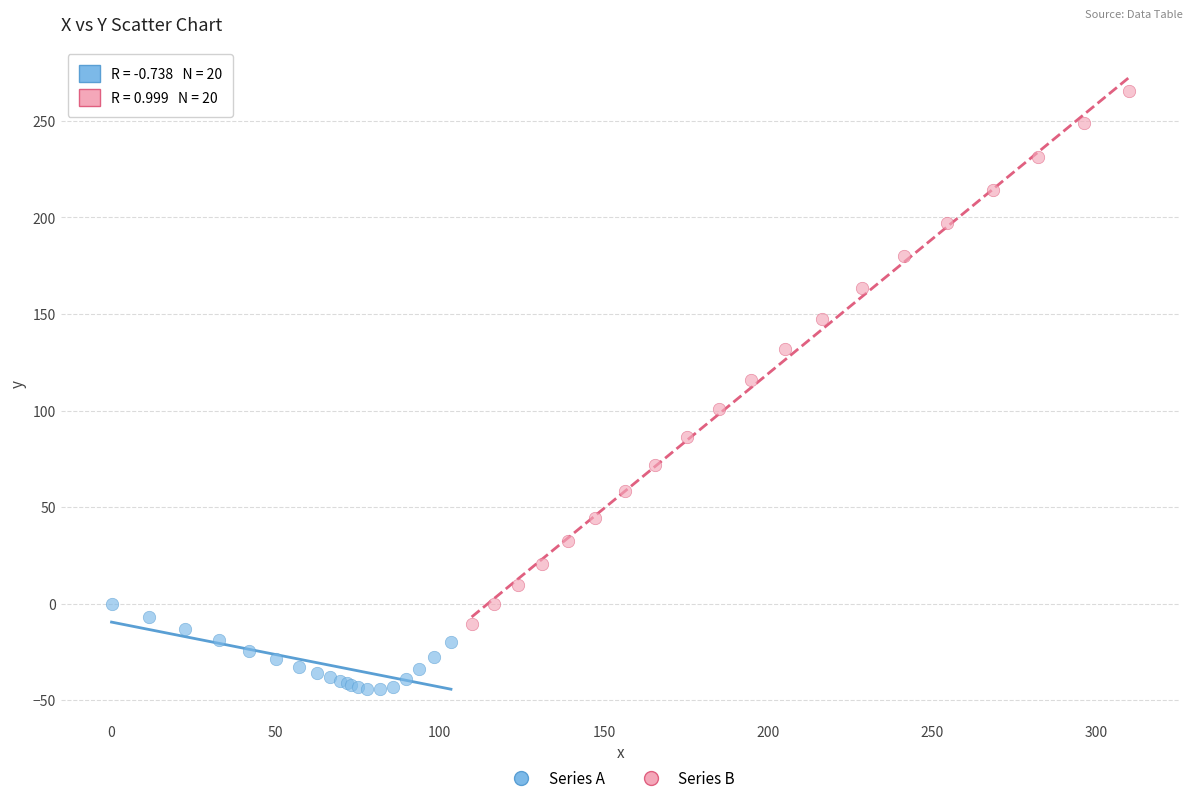

Which series reaches the maximum Y coordinate?

Series B